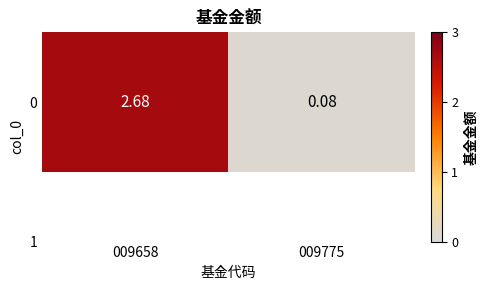

Where is the data nearest to the value 1?

009775